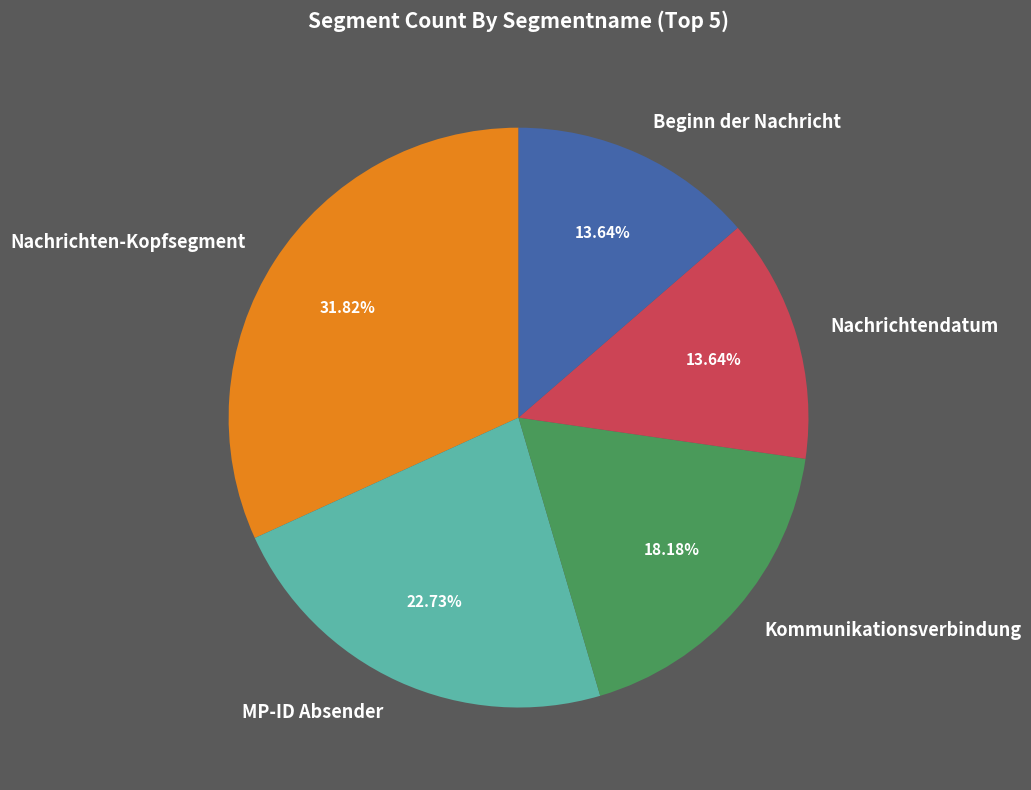

What is the largest slice in the pie chart?

Nachrichten-Kopfsegment